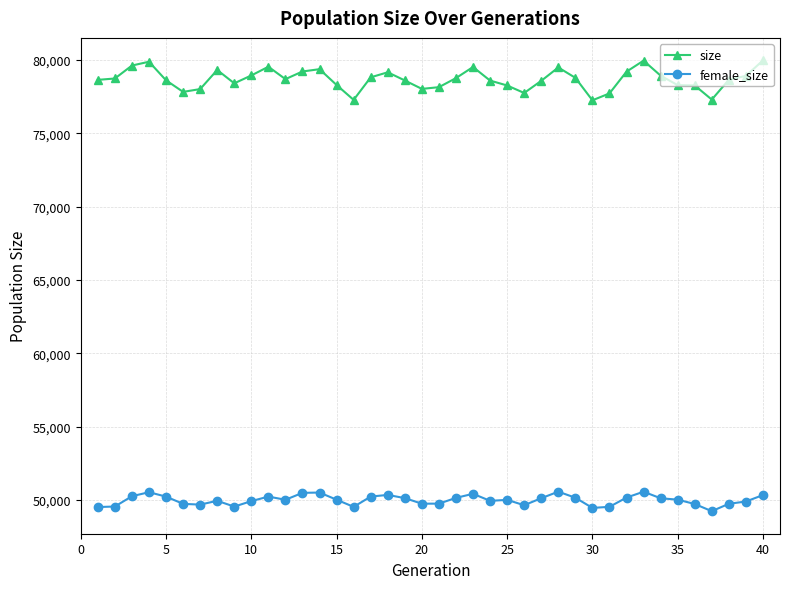

What is the smallest value displayed?

49236